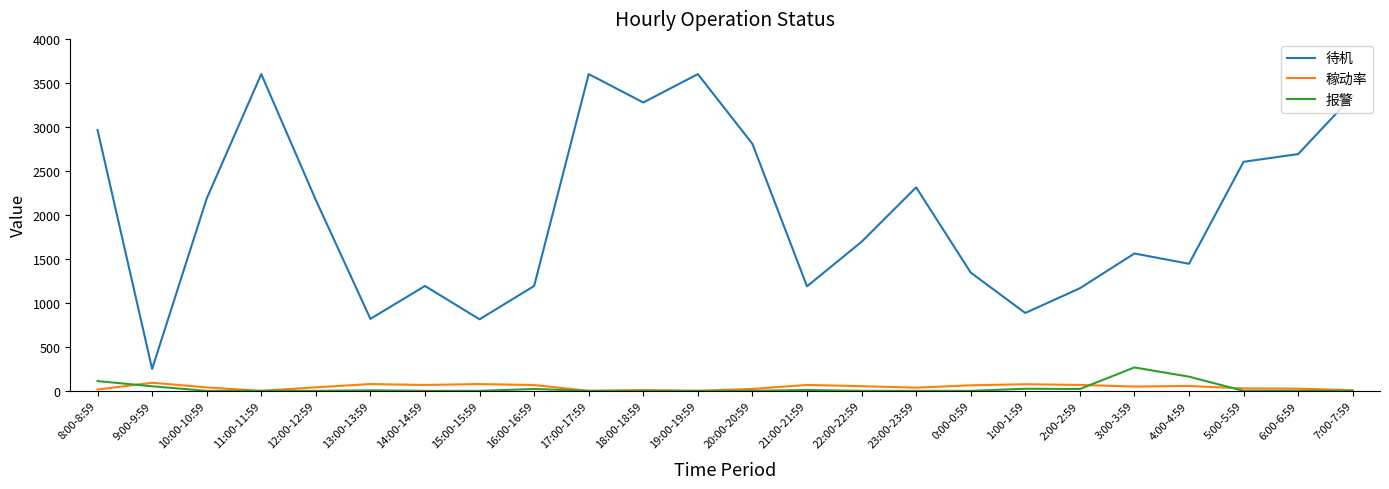

True or false: 稼动率 and 待机 cross at least once.

False